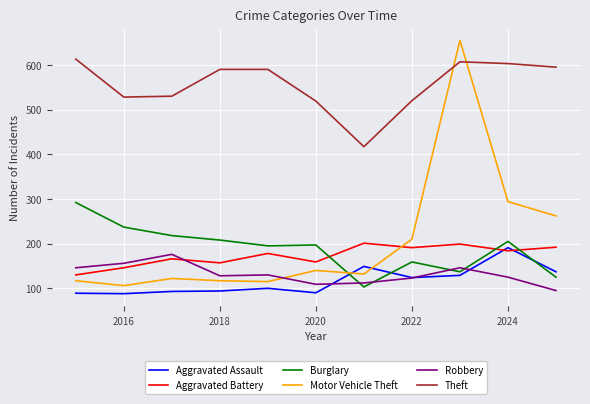

What is the maximum value shown in the chart?

655